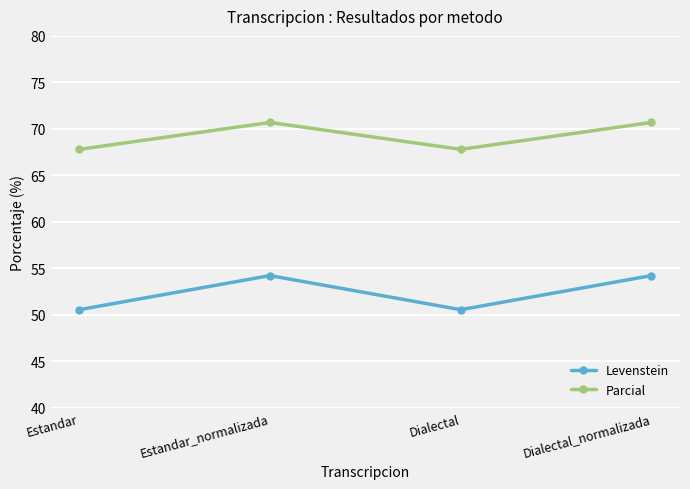

What is the difference between the second highest and minimum values in the Levenstein series?

3.7